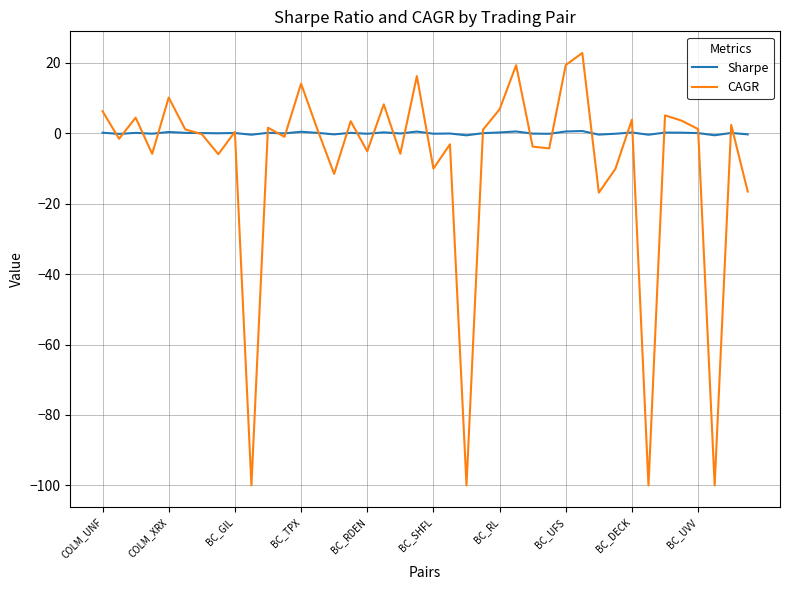

Which series ends up on top after the final intersection of CAGR and Sharpe?

Sharpe